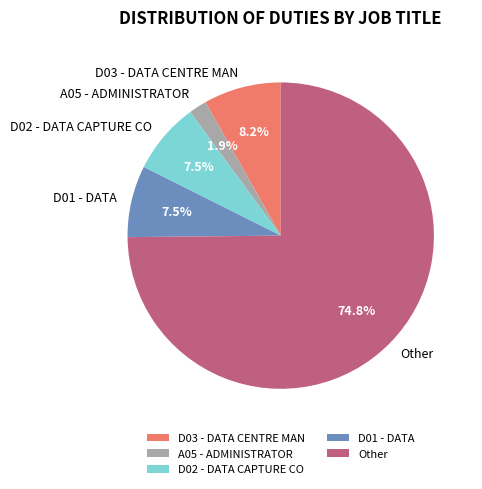

Do Other and A05 - ADMINISTRATOR together represent more than half of the pie?

Yes